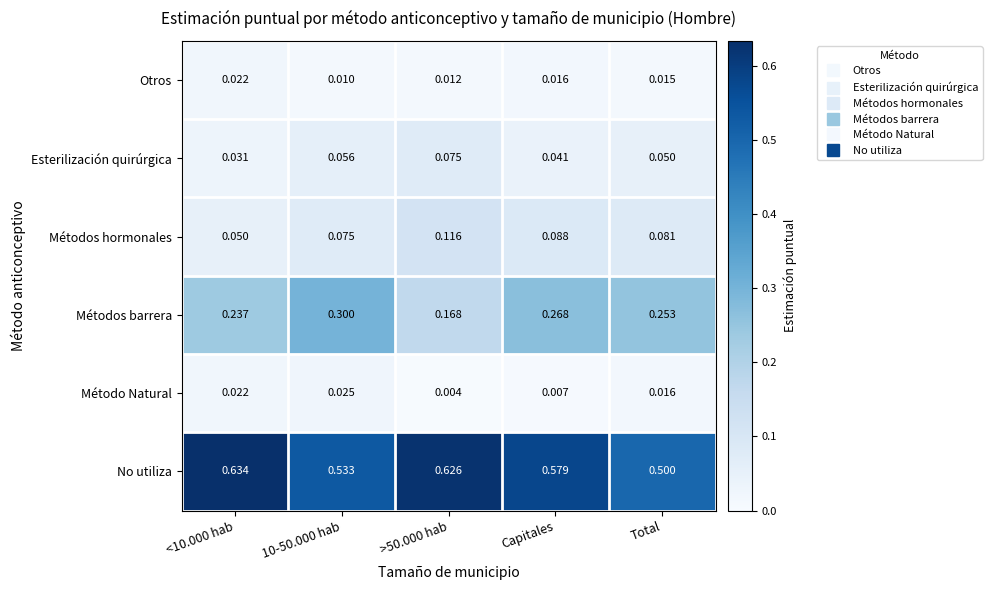

At Capitales, list the series in order from smallest to largest.

Método Natural, Otros, Esterilización quirúrgica, Métodos hormonales, Métodos barrera, No utiliza